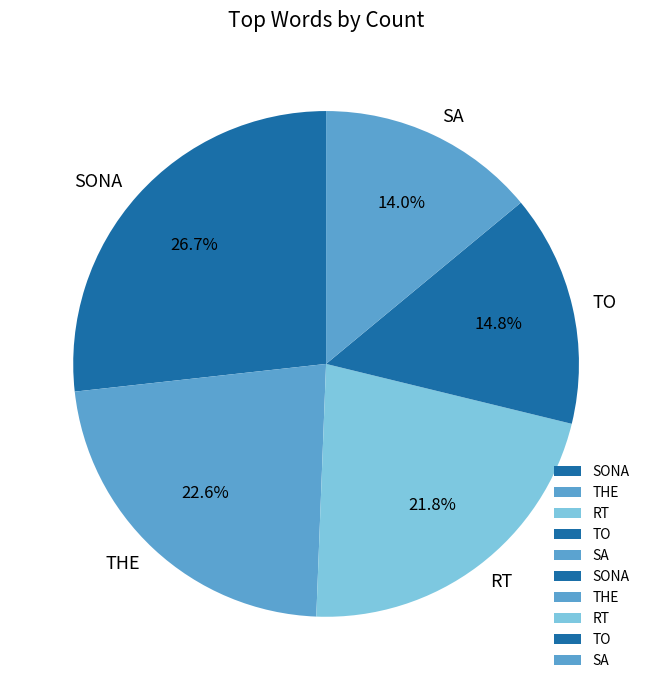

How many segments does this pie chart have?

5